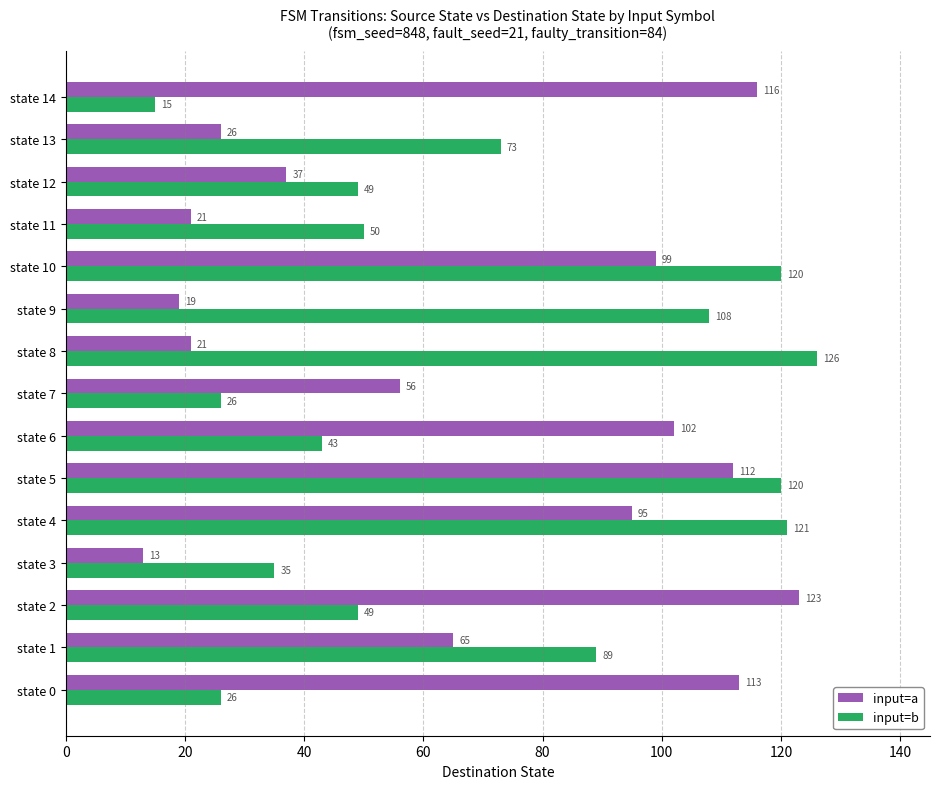

What are all the series names shown in the legend?

input=a, input=b